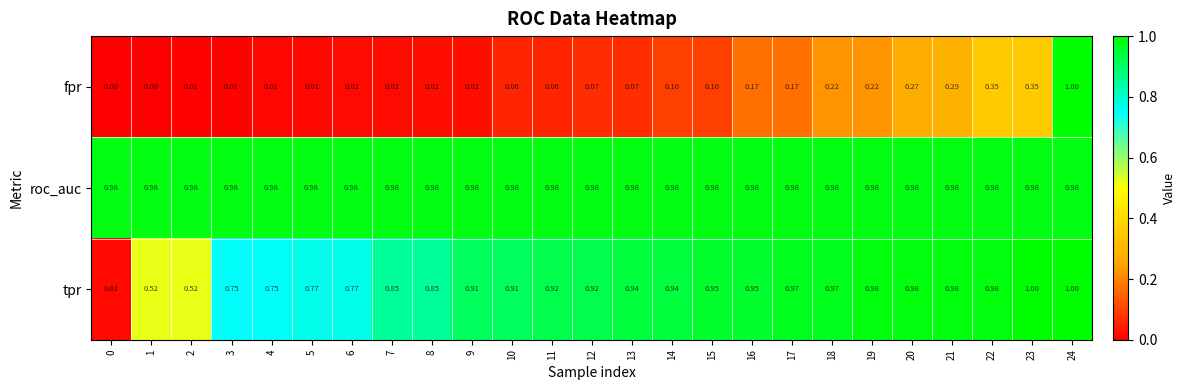

At how many categories does at least one series exceed 0?

25